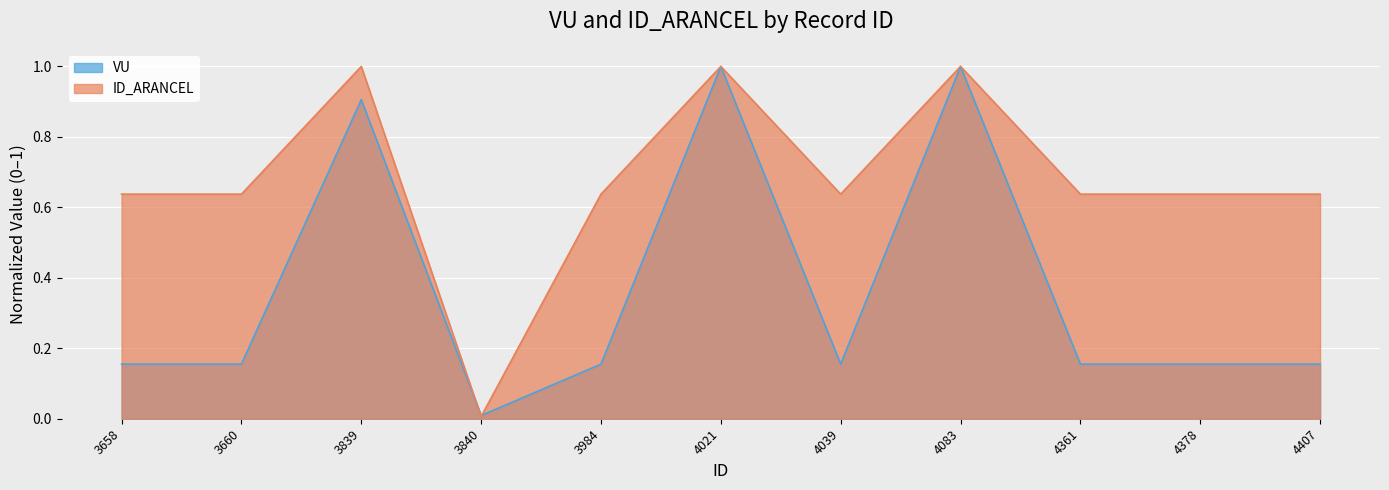

What is the maximum value shown in the chart?

1.0